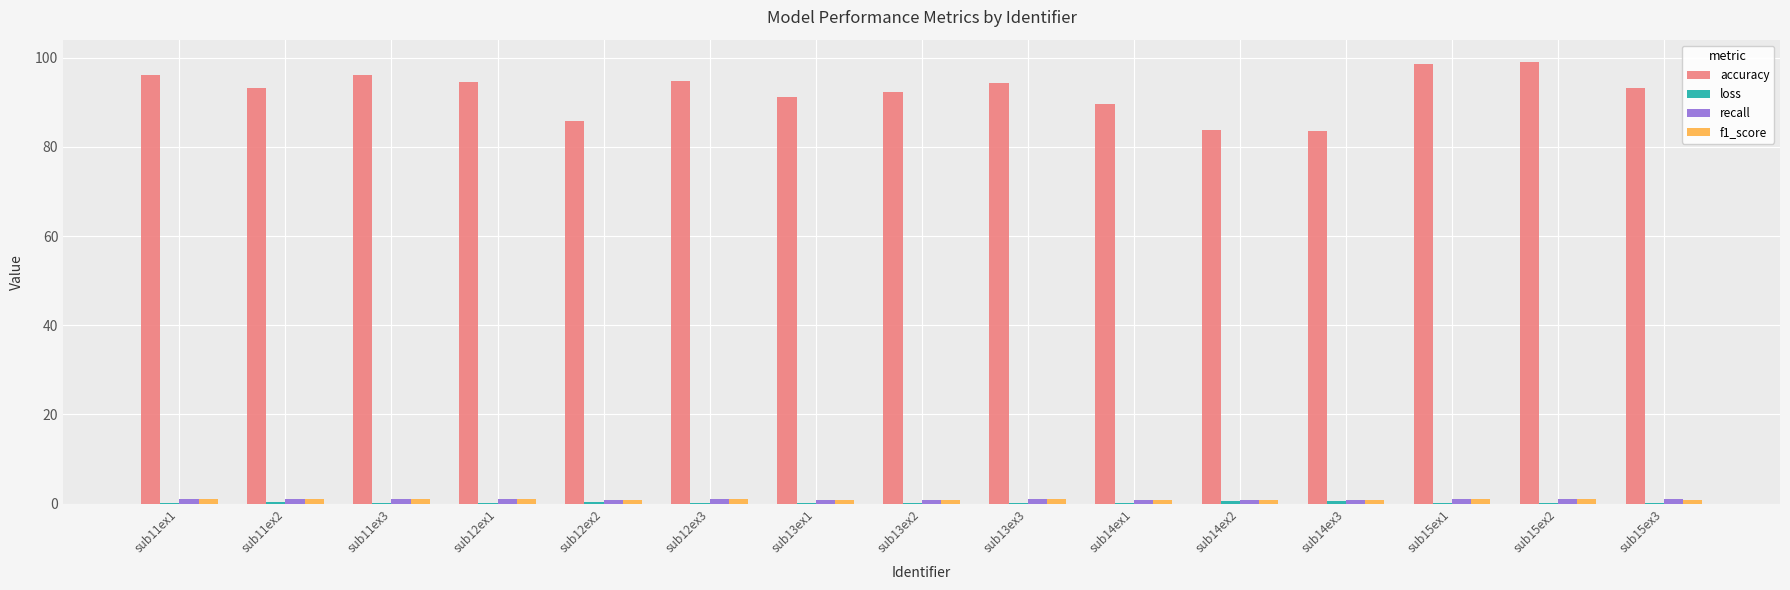

At which label does accuracy first exceed 93?

sub11ex1